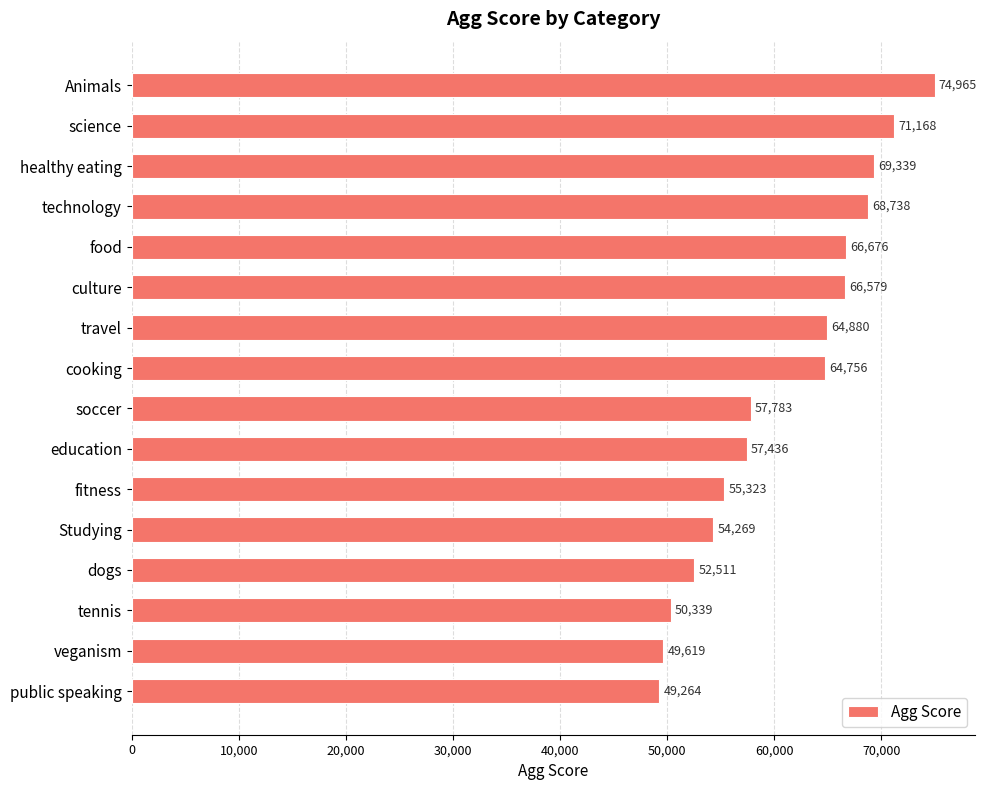

At which category does the chart reach its minimum across all series?

public speaking